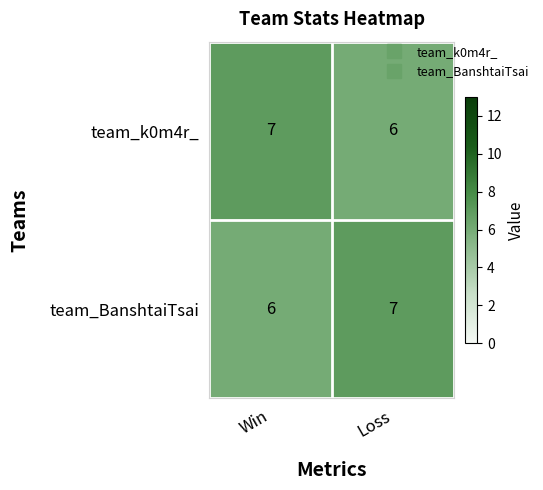

What is the sum of all team_BanshtaiTsai values?

13